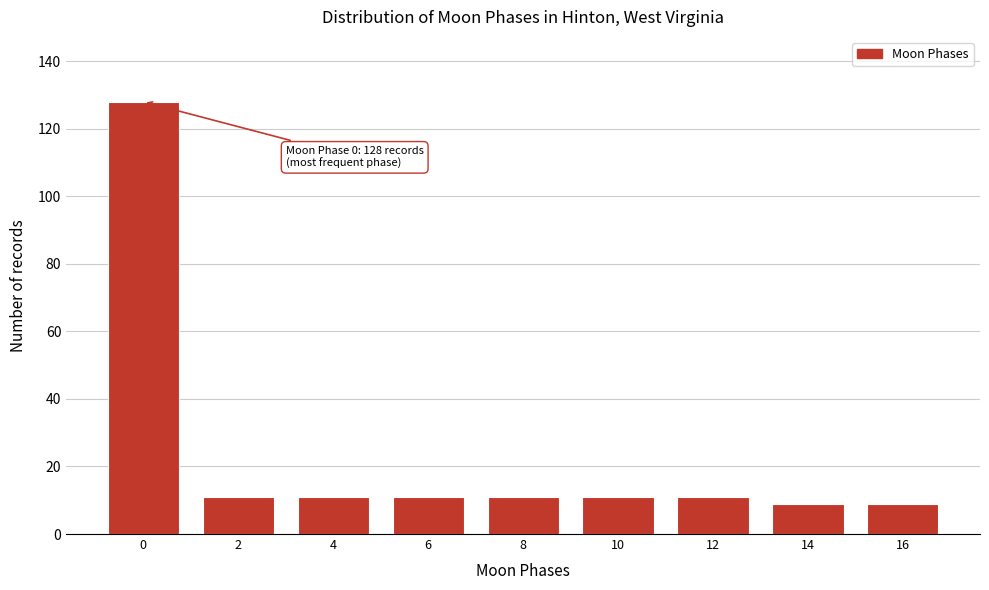

Reading right to left, what are all the values shown in this chart?

16=9	14=9	12=11	10=11	8=11	6=11	4=11	2=11	0=128